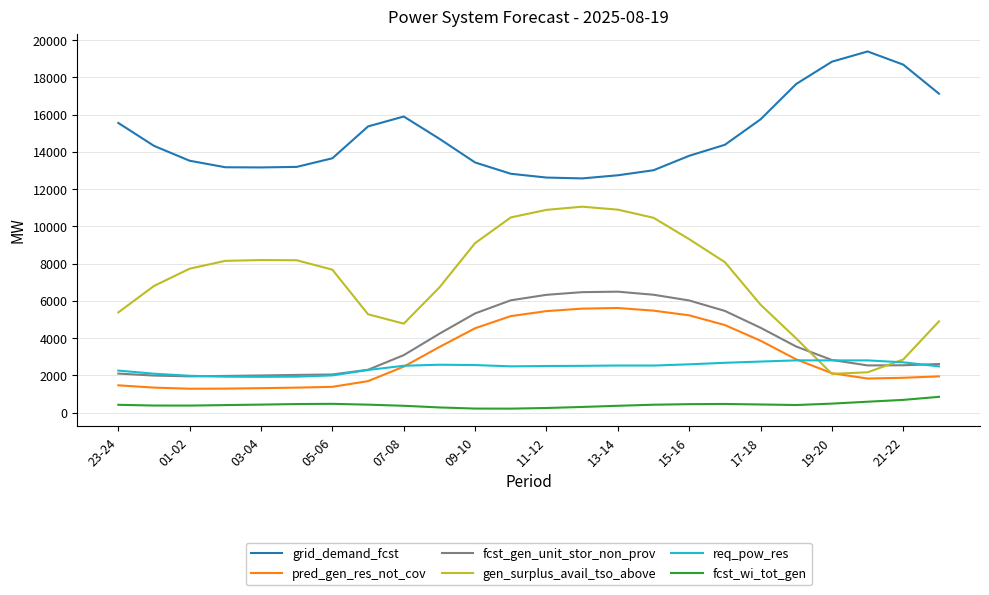

Which series has the largest total across all categories?

grid_demand_fcst